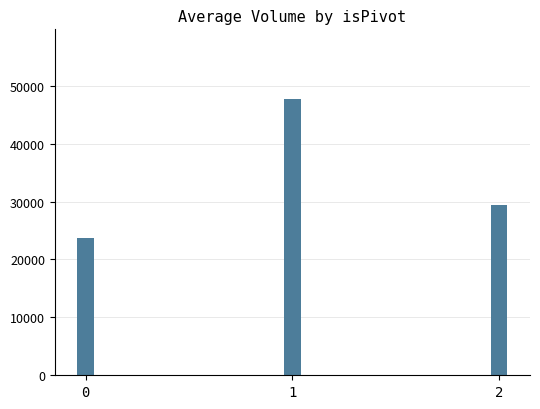

What is the value of the 3rd bar from the left?

29362.5